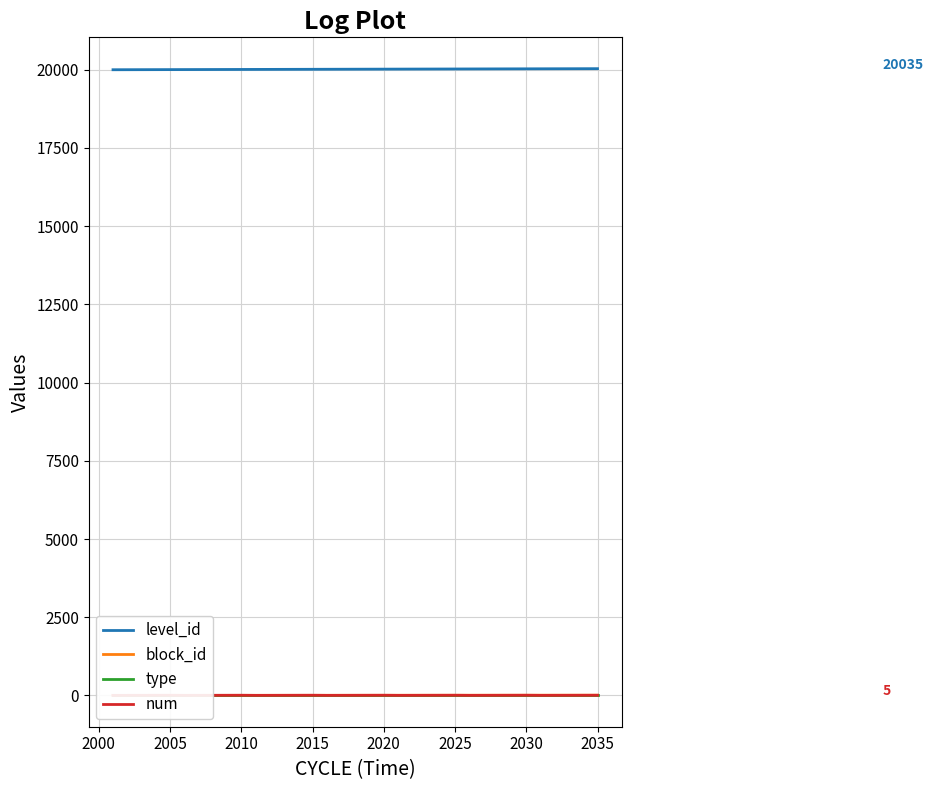

True or false: num and level_id intersect in this chart.

False